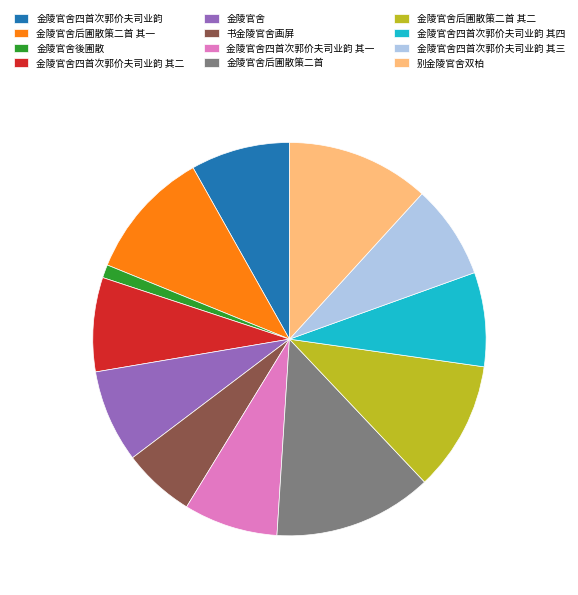

What is the largest slice in the pie chart?

金陵官舍后圃散策二首